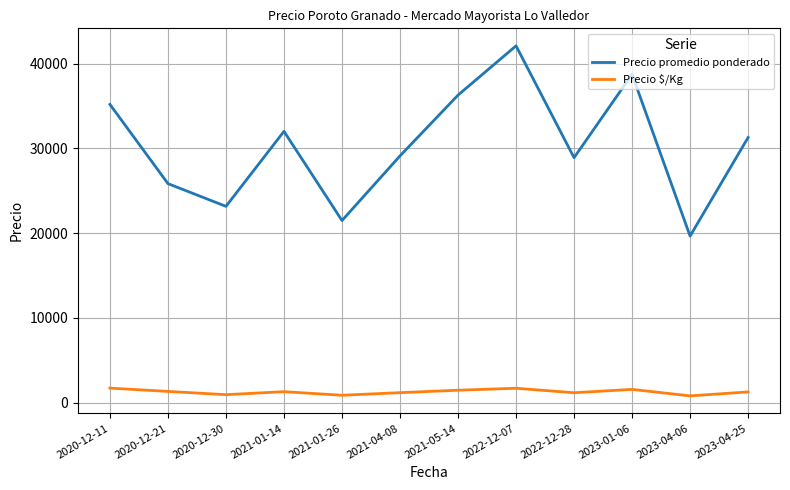

At which category does Precio promedio ponderado reach its first local valley?

2020-12-30